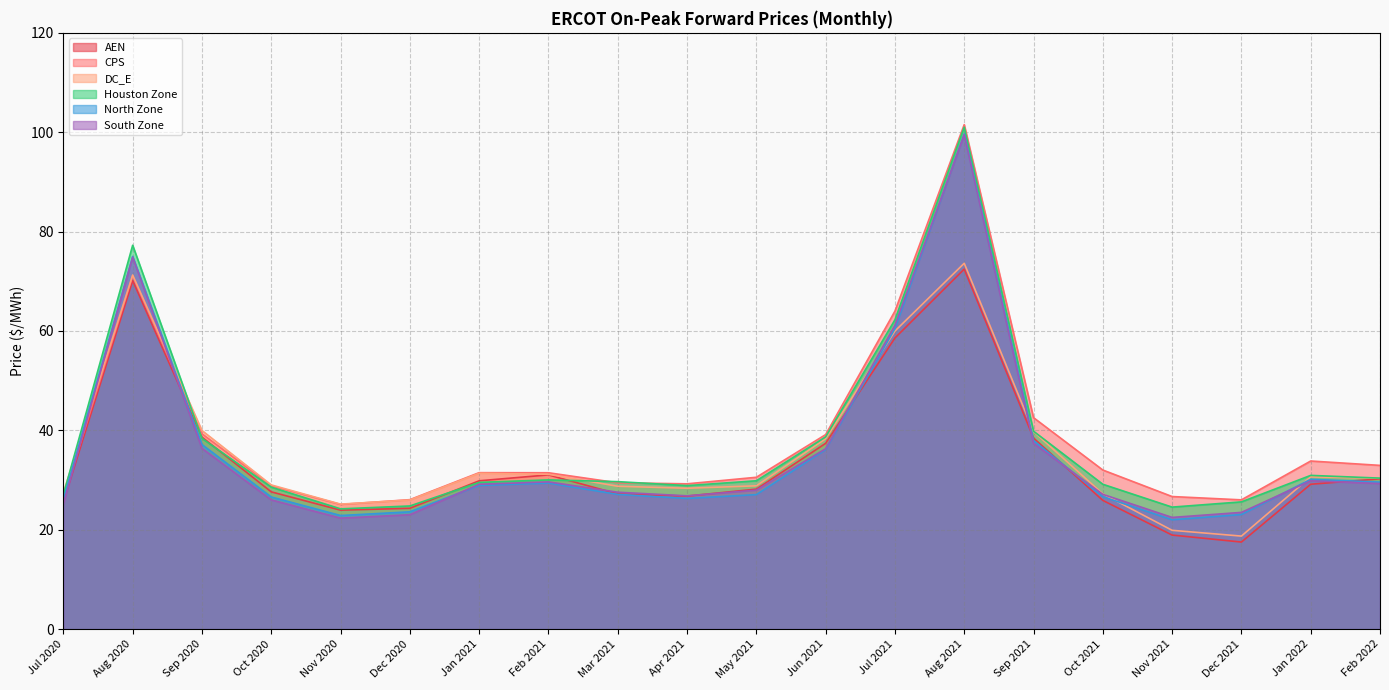

What is the approximate value of CPS at Jul 2020?

26.4